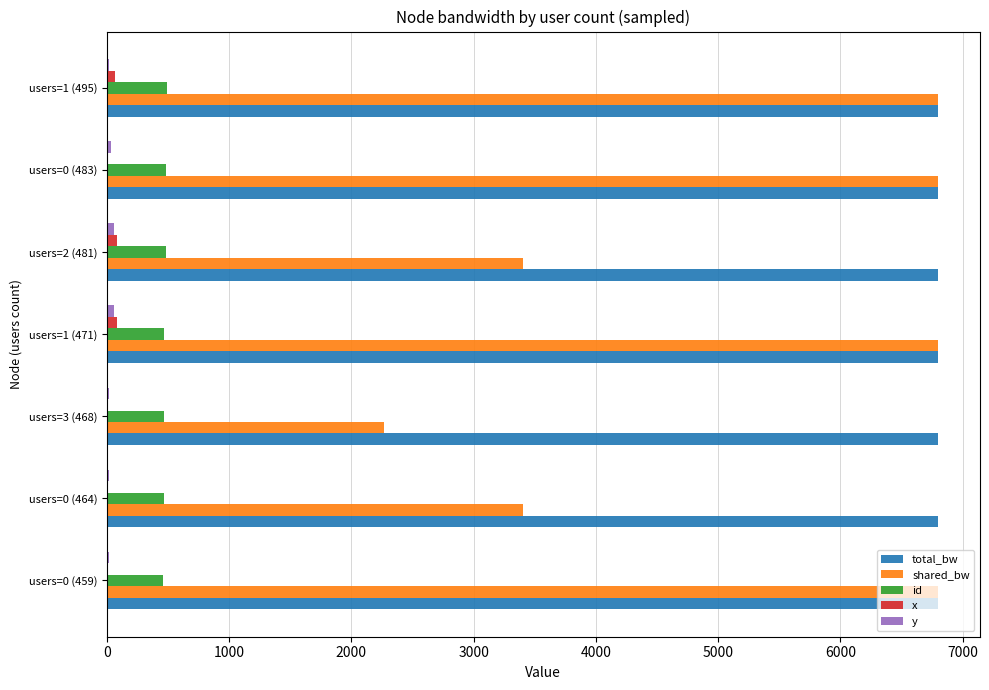

The x series shows 12.0 at users=0 (483). True or false?

True